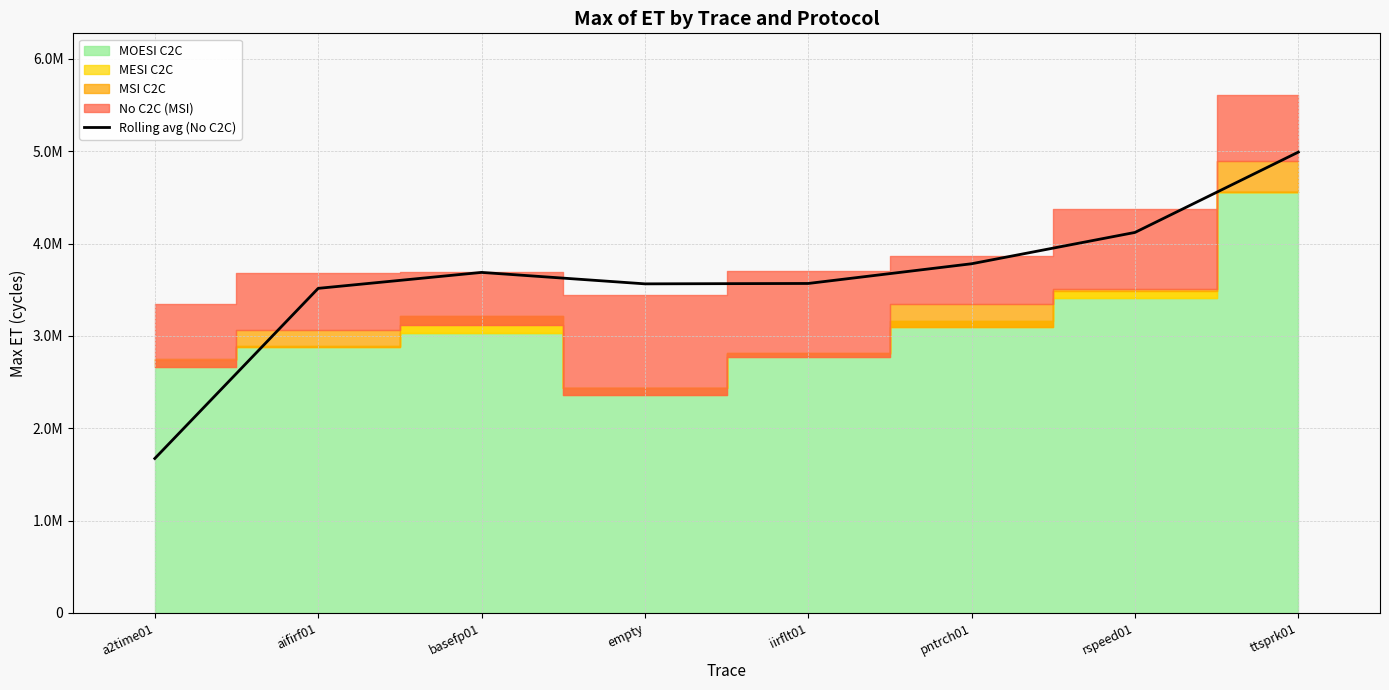

What is the difference between the second highest and second lowest values?

605822.5